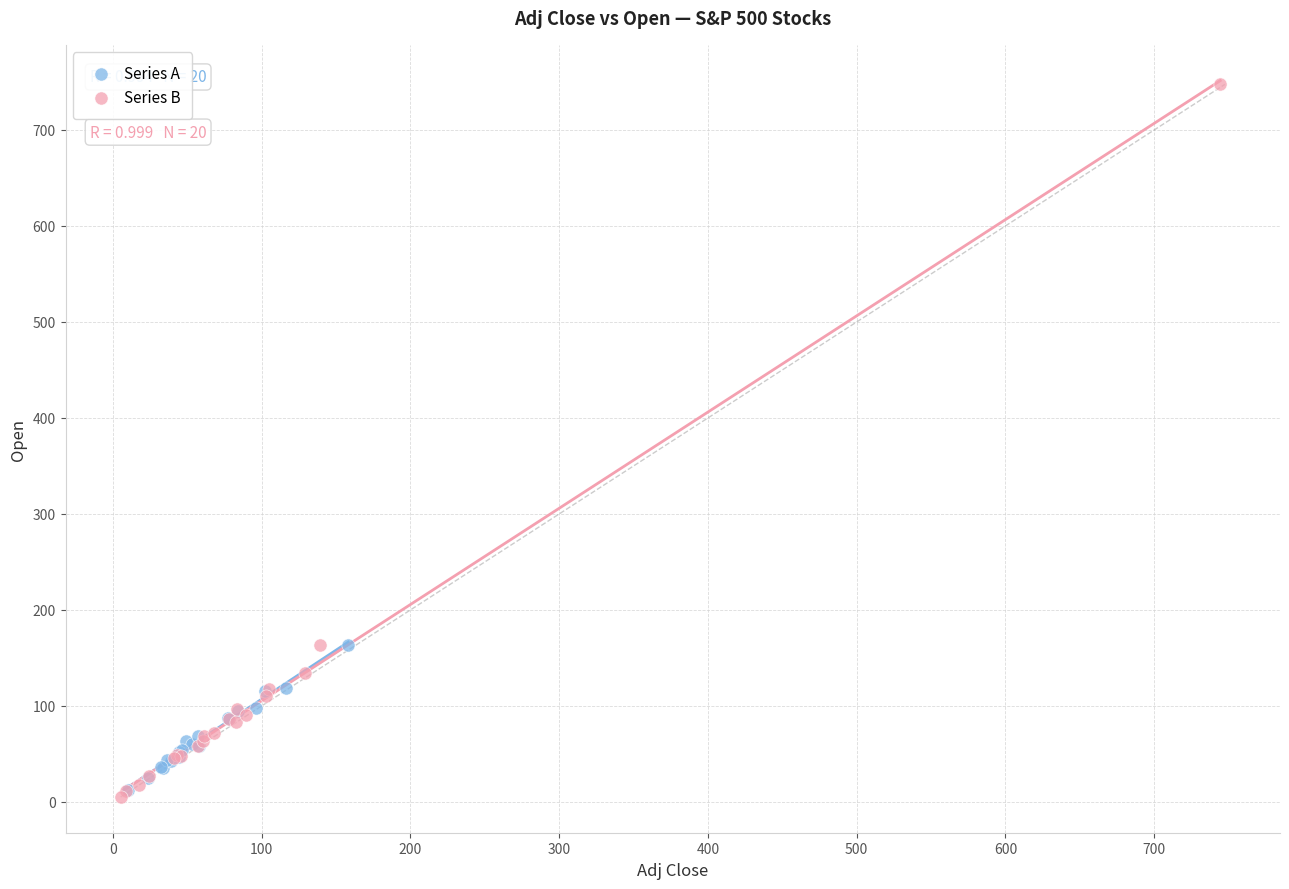

Which series has the widest spread of Y values?

Series B